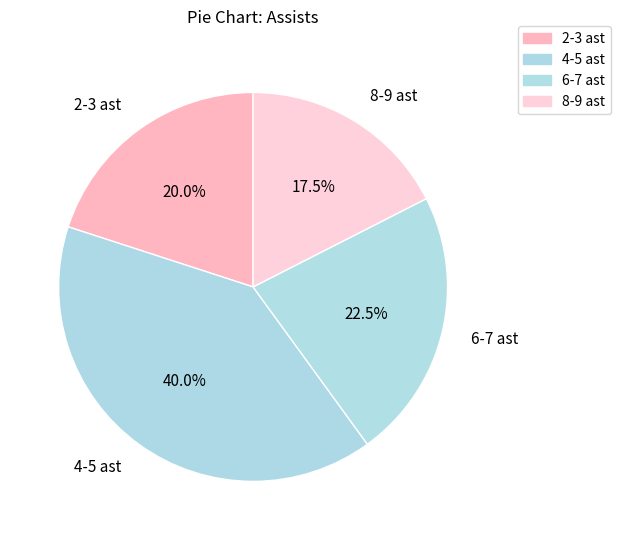

What is the smallest slice in the pie chart?

8-9 ast